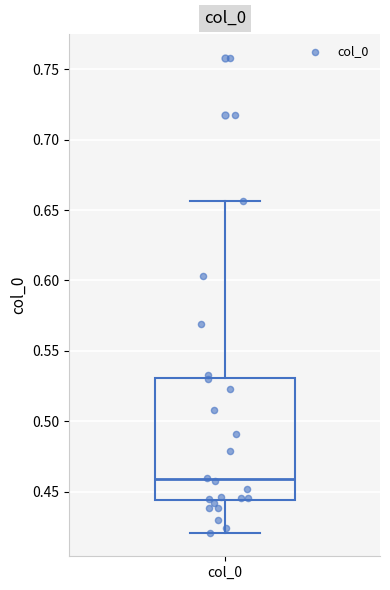

Read this box plot against the y-axis: the position of the median line, the range covered by the box, and the ends of both whiskers. The values are not printed on the chart, so give them approximately, as read against the axis.

median 0.460, box 0.445 to 0.530, whiskers 0.420 to 0.655